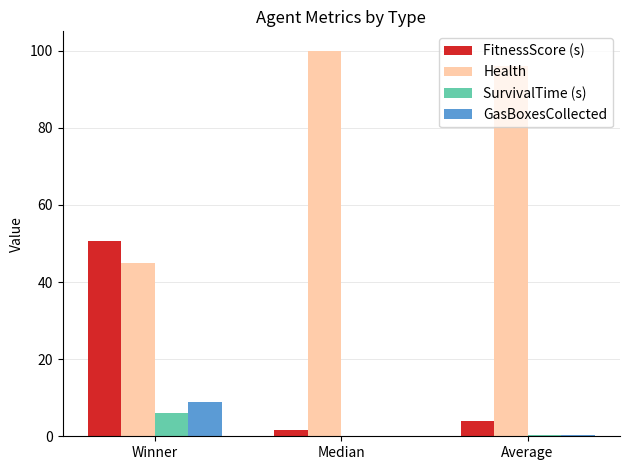

Is the value of FitnessScore (s) at Median greater than the value of Health at Winner?

No